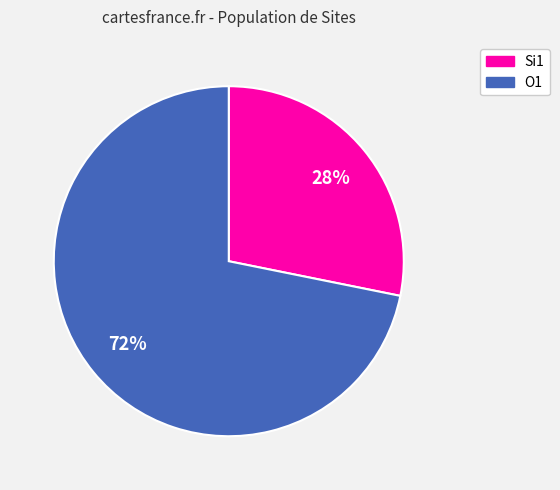

Is there a majority slice in this chart?

Yes